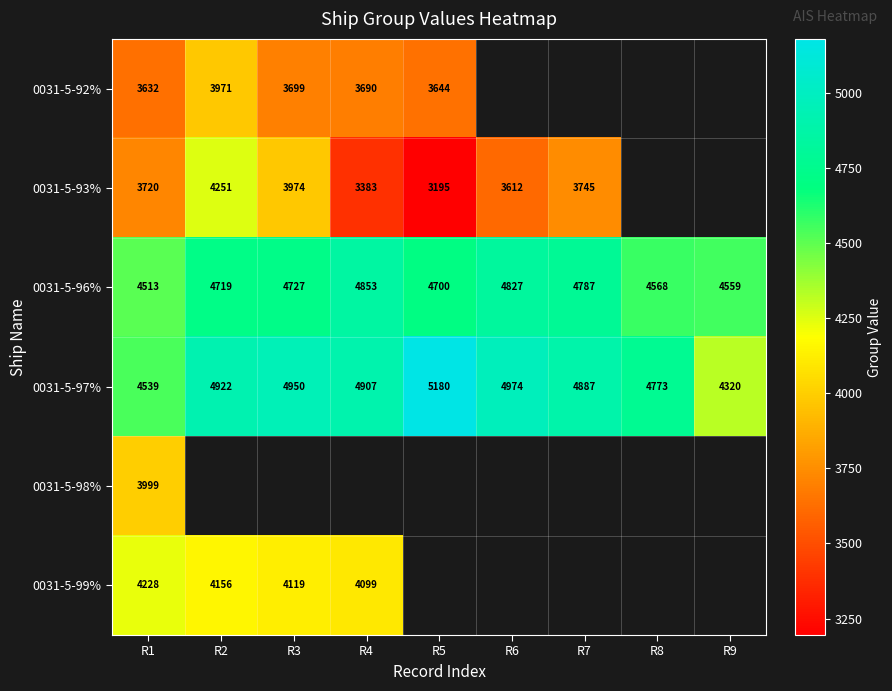

How many data points does each series have?

9